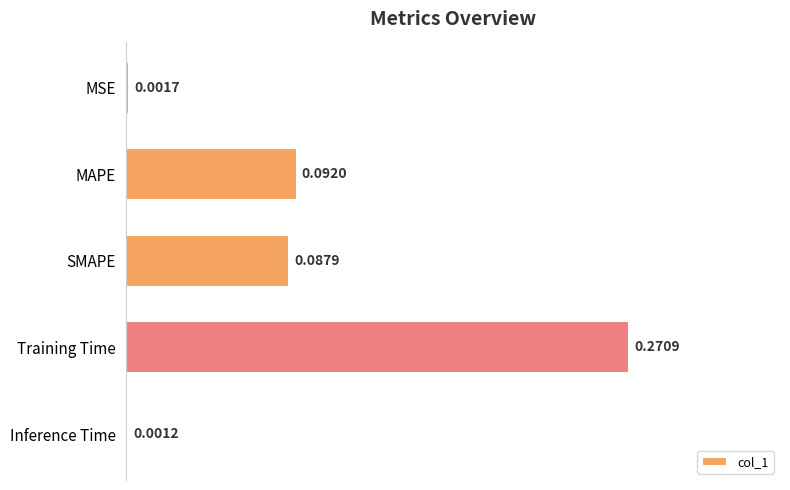

At which category does the chart reach its peak across all series?

Training Time